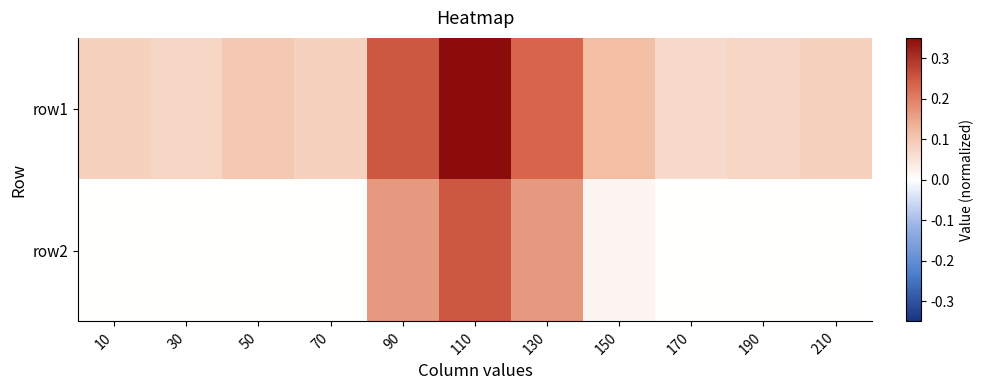

At 210, list the series in order from largest to smallest.

row1, row2